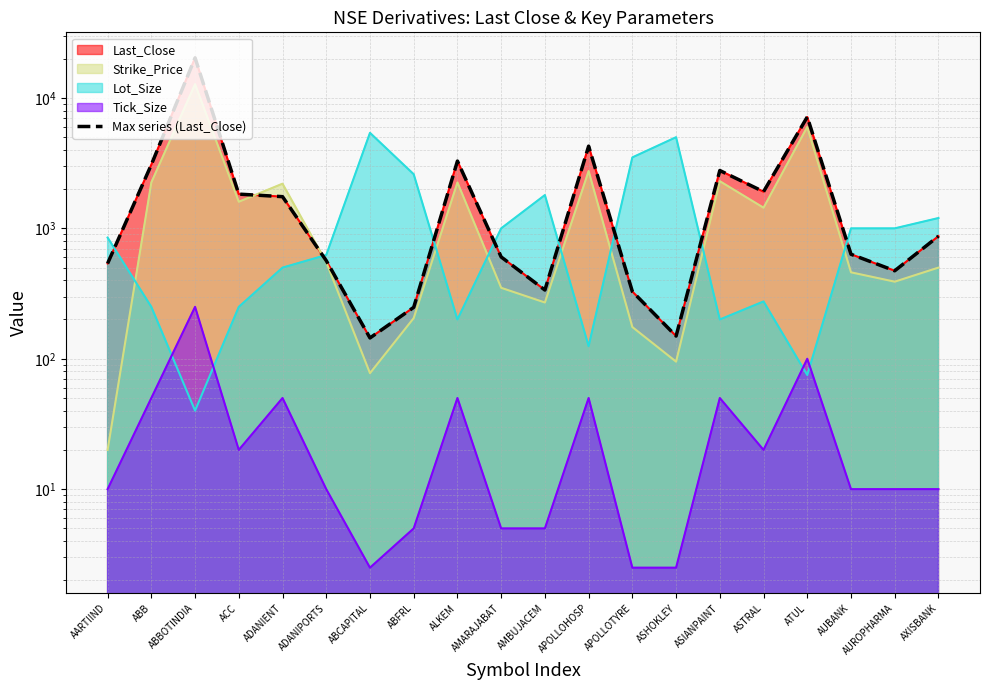

Rank the categories by value from highest to lowest.

ABBOTINDIA, ATUL, APOLLOHOSP, ALKEM, ABB, ASIANPAINT, ASTRAL, ACC, ADANIENT, AXISBANK, AUBANK, AMARAJABAT, ADANIPORTS, AARTIIND, AUROPHARMA, AMBUJACEM, APOLLOTYRE, ABFRL, ASHOKLEY, ABCAPITAL